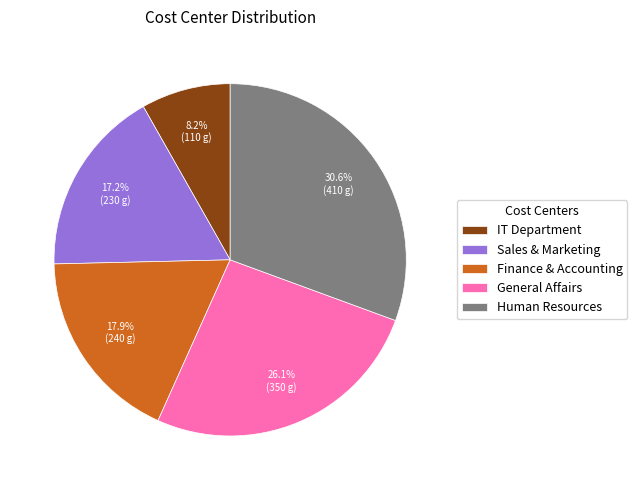

What is the smallest slice in the pie chart?

IT Department